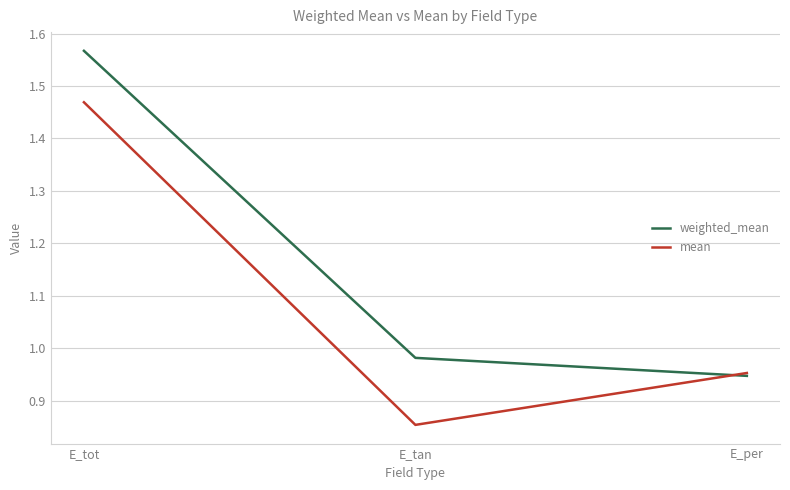

What position from the left is E_per?

3